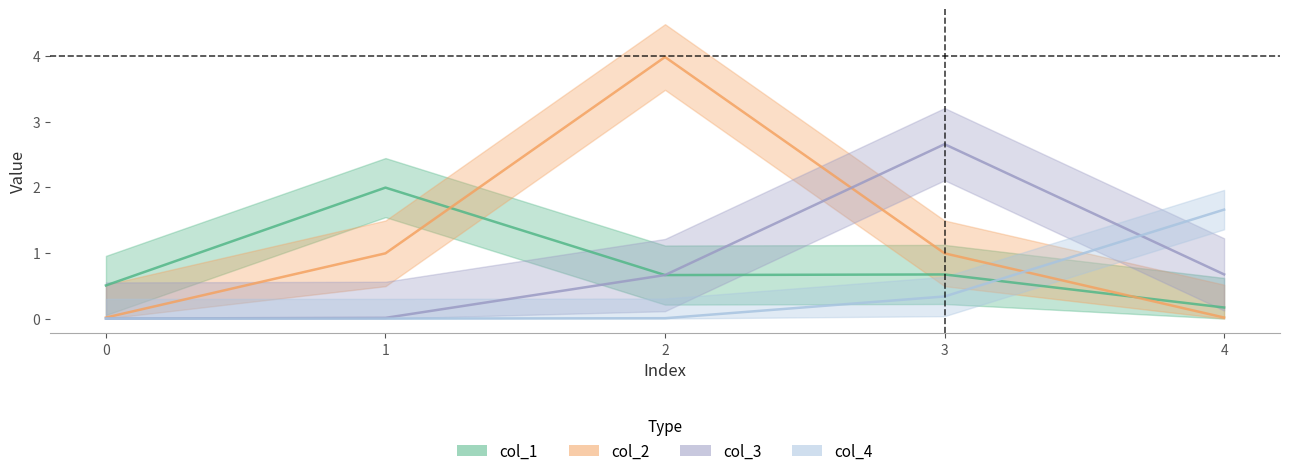

The value of col_4 at 0 is 1. True or false?

False